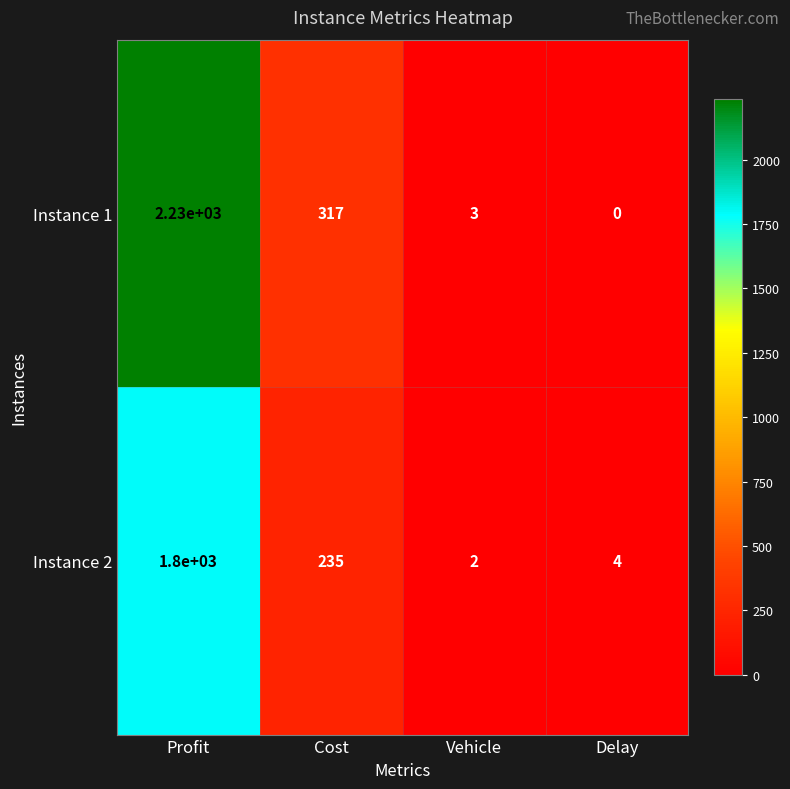

Reading left to right, extract all data points from this chart.

Instance 1: Profit=2230	Cost=317	Vehicle=3	Delay=0
Instance 2: Profit=1800	Cost=235	Vehicle=2	Delay=4